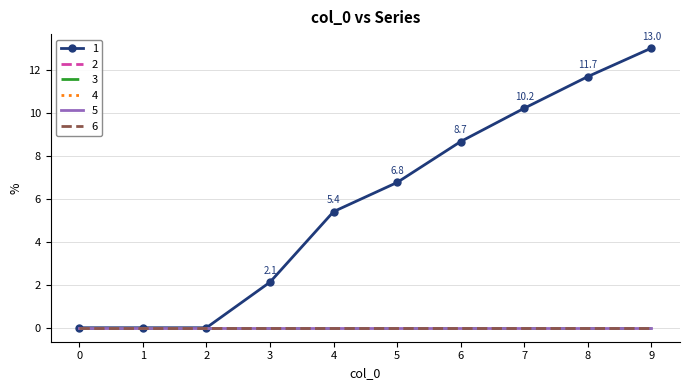

Which series has the widest spread of values?

1